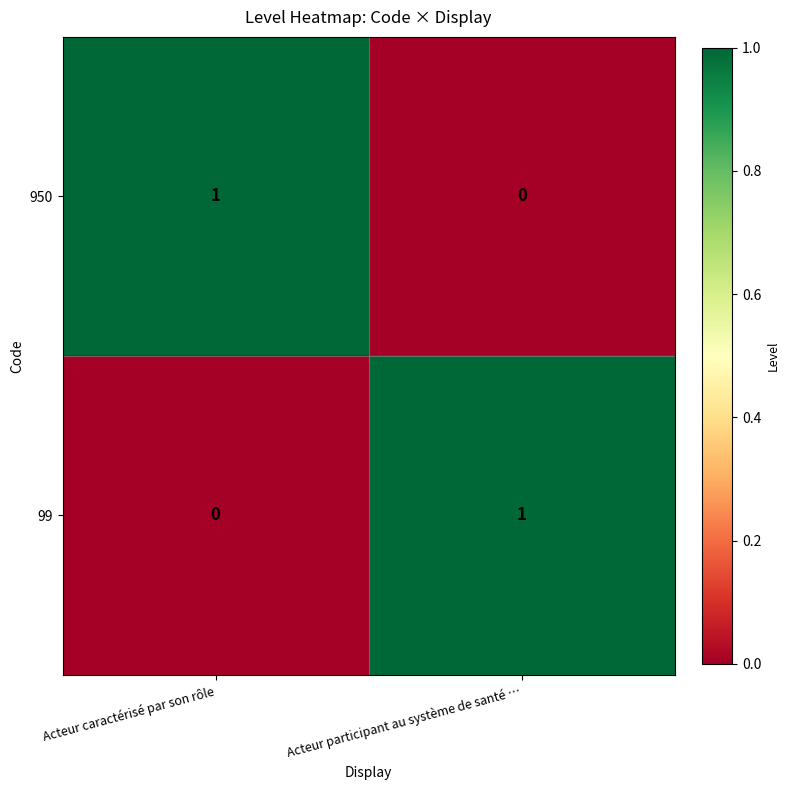

Which category has the highest value in the 950 series?

Acteur caractérisé par son rôle